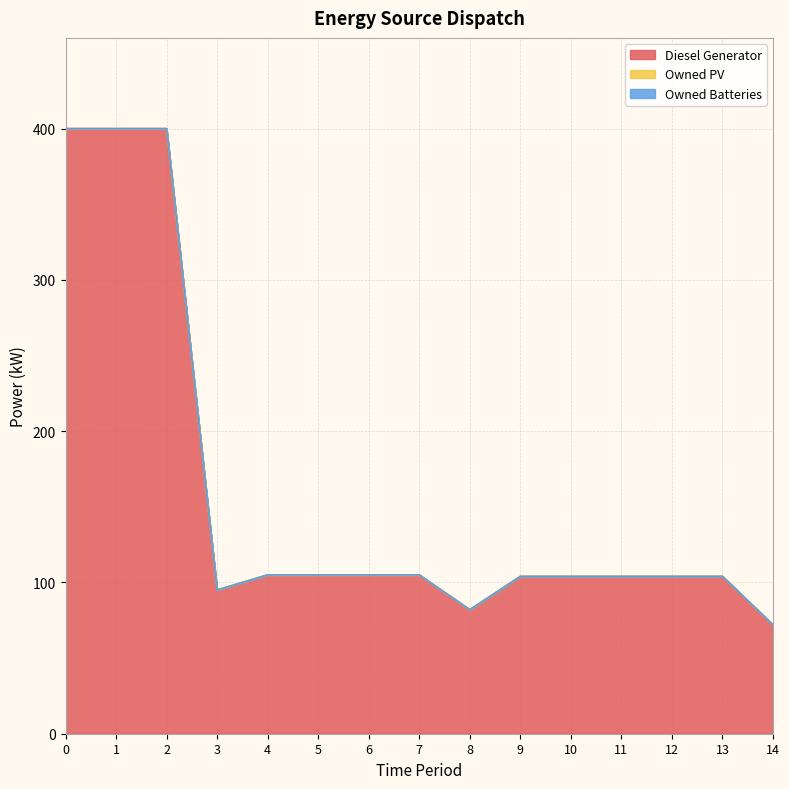

True or false: Diesel Generator and Owned PV intersect in this chart.

False